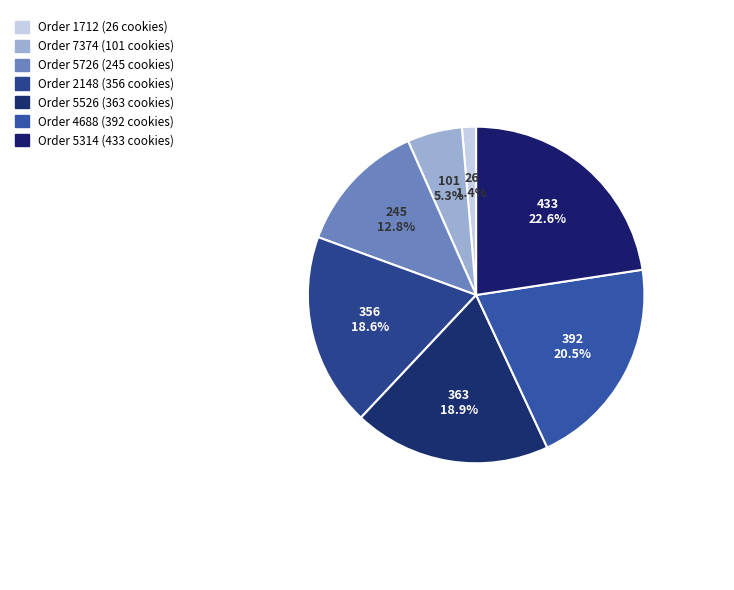

What is the smallest slice in the pie chart?

26